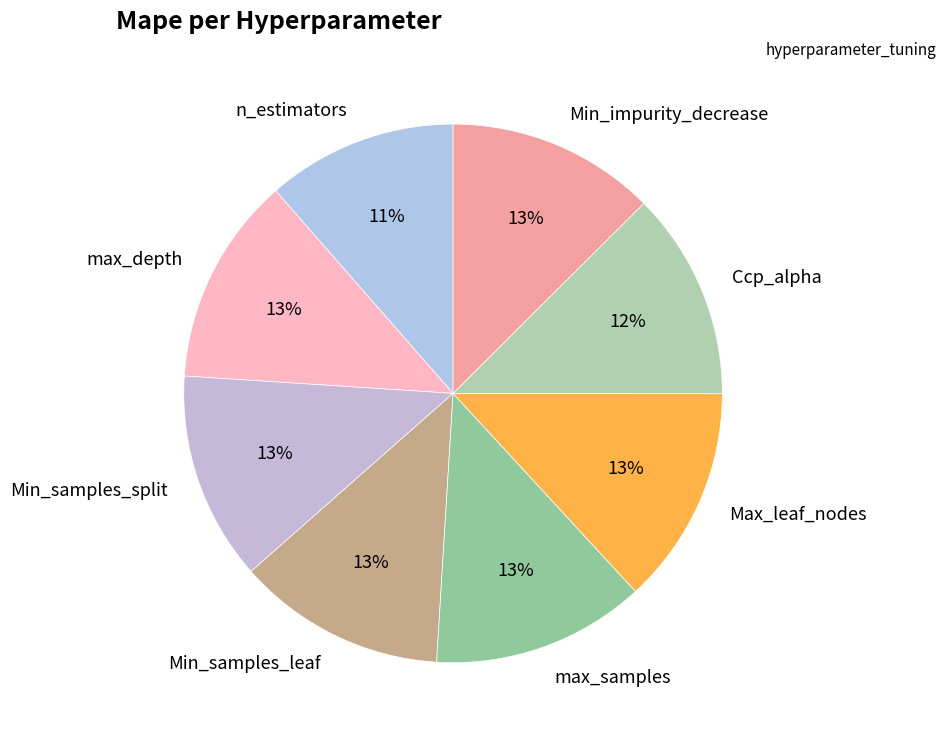

To the nearest percent, what is the combined percentage of Max_leaf_nodes and max_samples?

26%